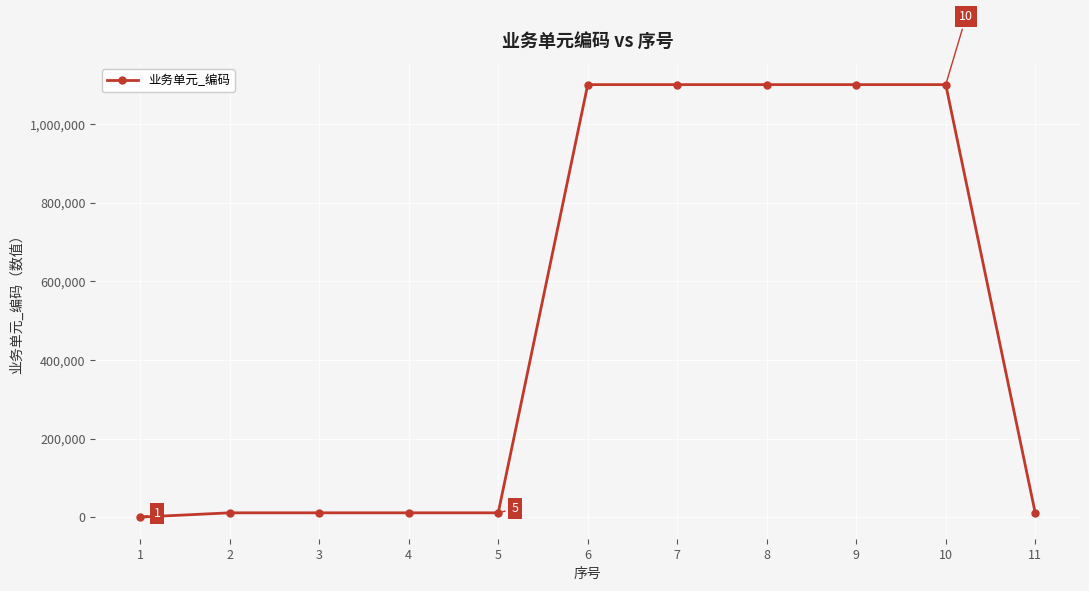

What is the difference between the second highest and minimum values?

1100294